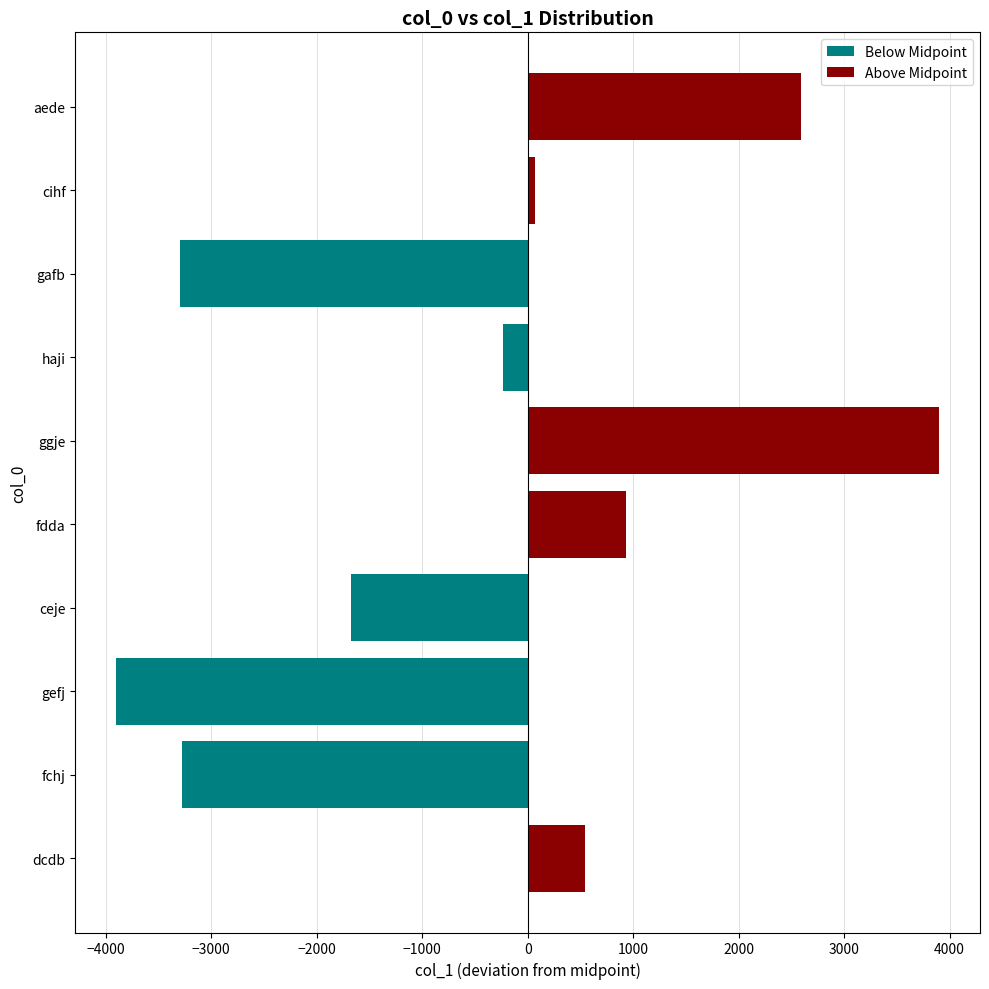

How many data points in Above Midpoint are above 70?

4